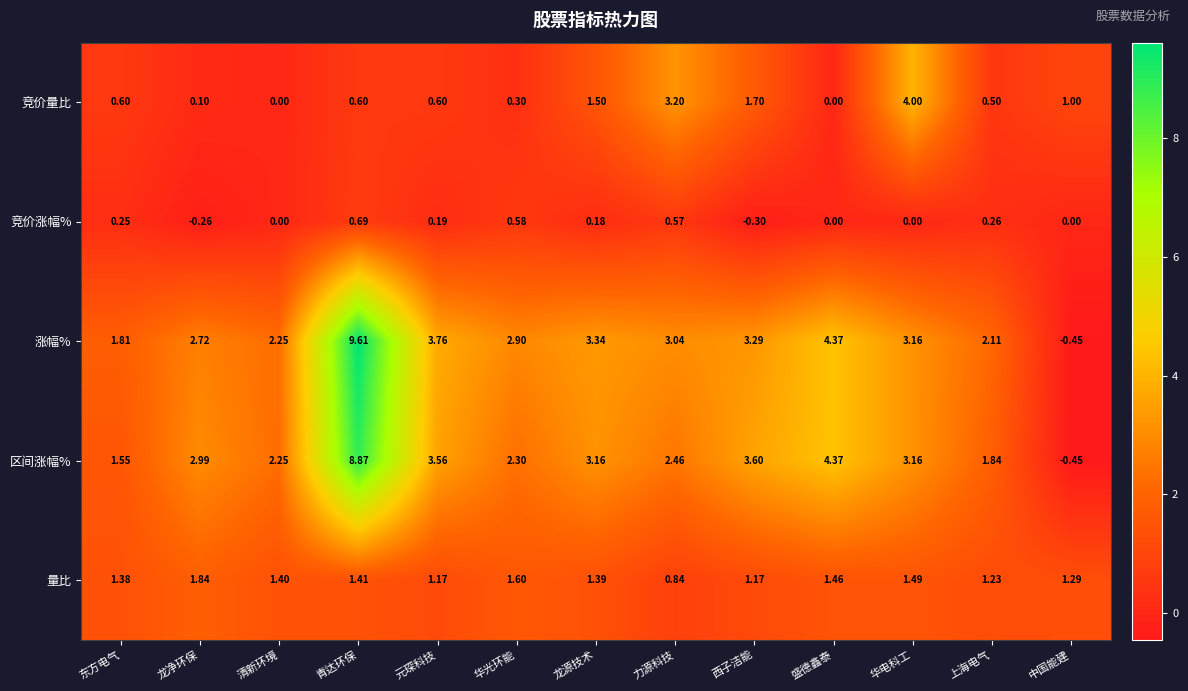

Which category has the highest value in the 竞价涨幅% series?

青达环保